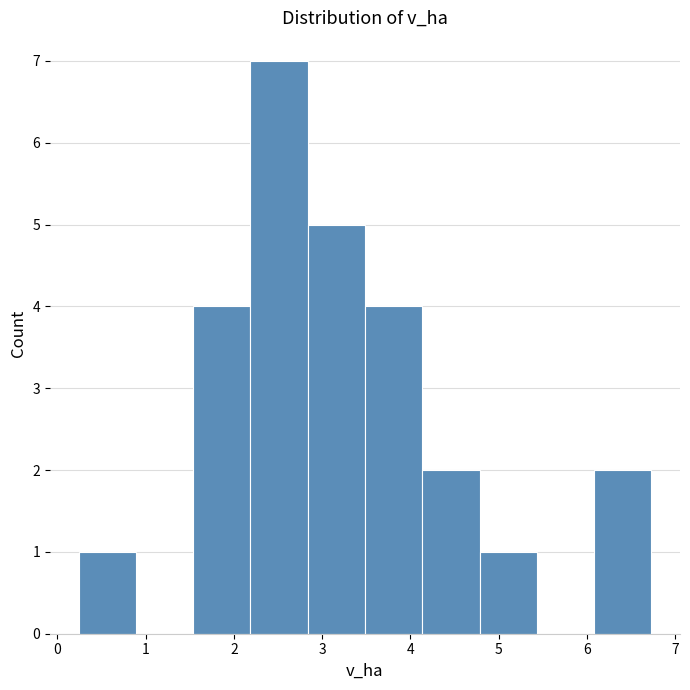

Which range on the x-axis has the tallest bar?

2.2 to 2.8